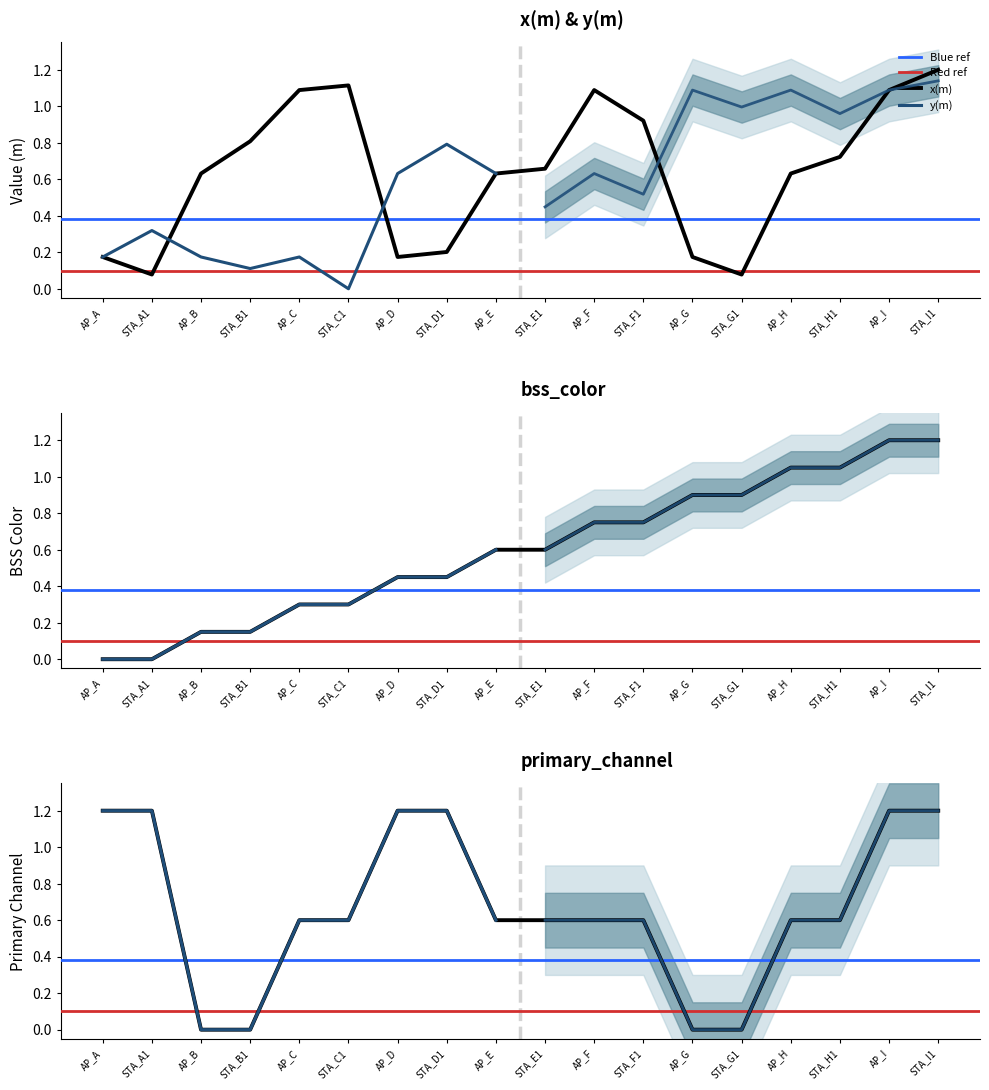

Between AP_A and STA_H1, which series saw the biggest shift?

bss_color